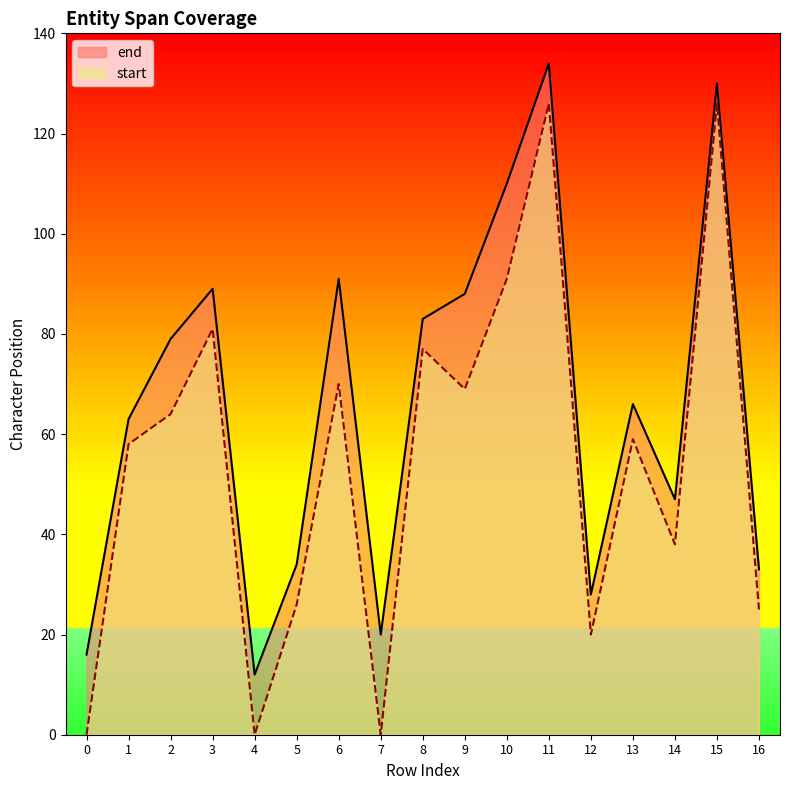

Reading right to left, transcribe all the data shown in this chart.

end: 16=33	15=130	14=47	13=66	12=28	11=134	10=110	9=88	8=83	7=20	6=91	5=34	4=12	3=89	2=79	1=63	0=16
start: 16=25	15=126	14=38	13=59	12=20	11=126	10=91	9=69	8=77	7=0	6=70	5=26	4=0	3=81	2=64	1=58	0=0